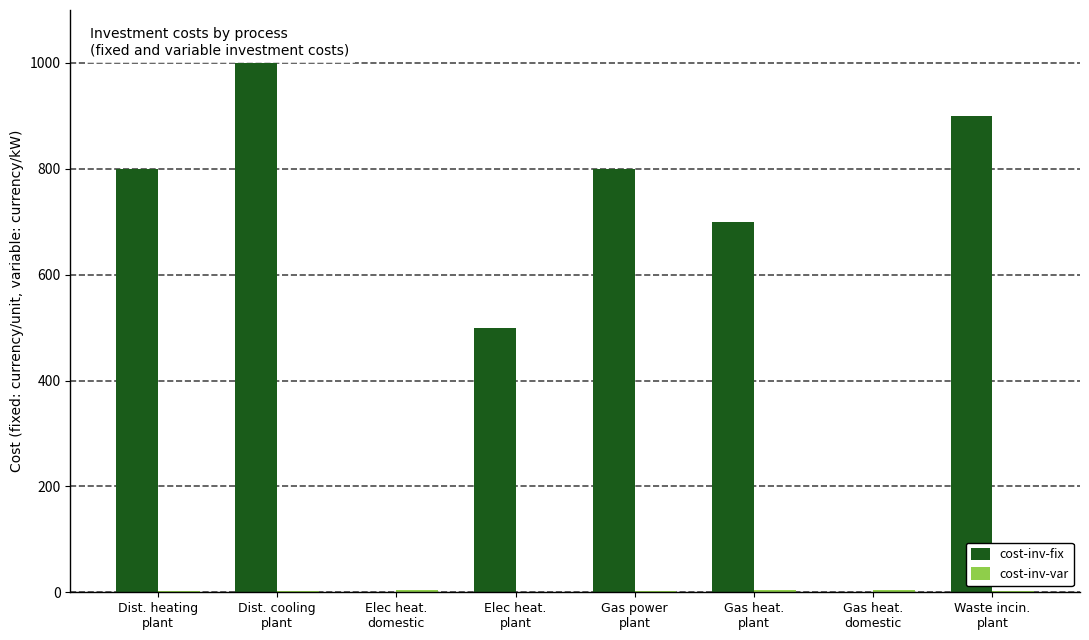

What is the maximum value shown in the chart?

1000.0